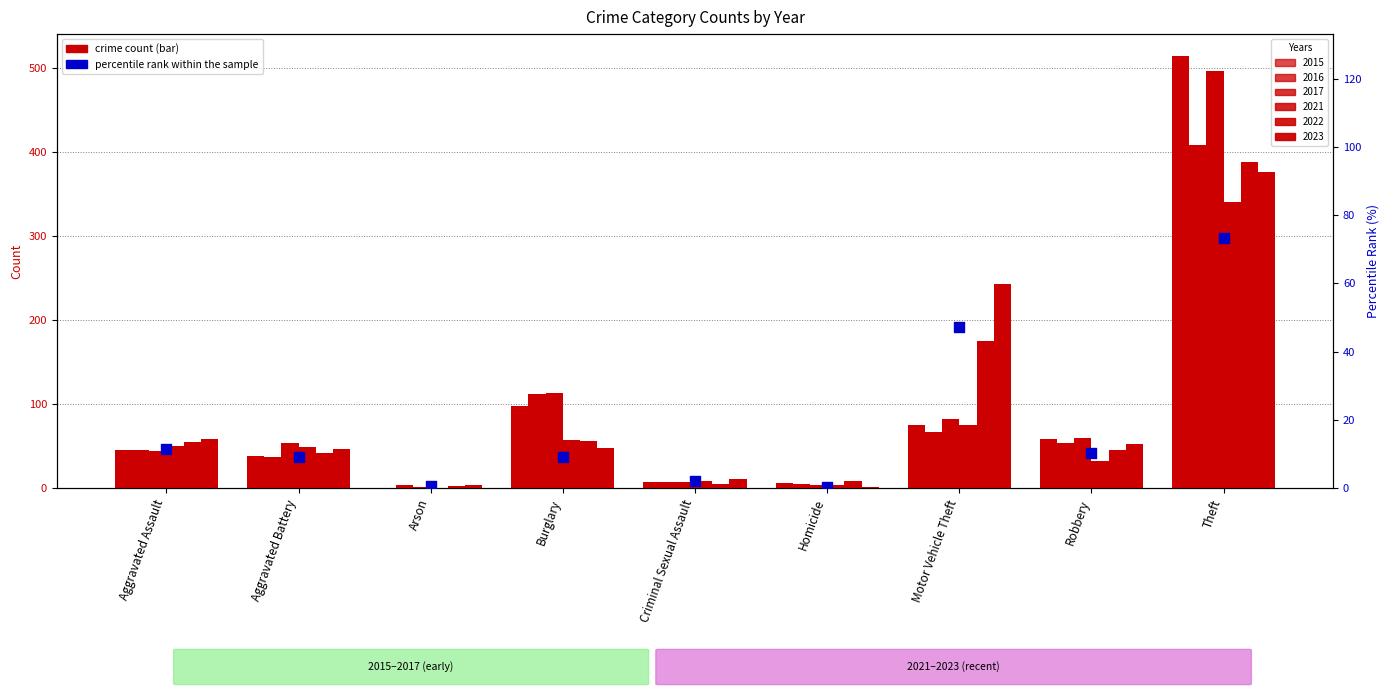

What is the change in value from Arson to Robbery?

+9.5